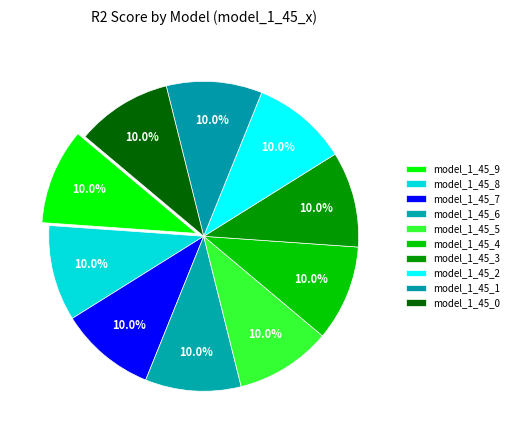

Do model_1_45_0 and model_1_45_5 together represent more than half of the pie?

No